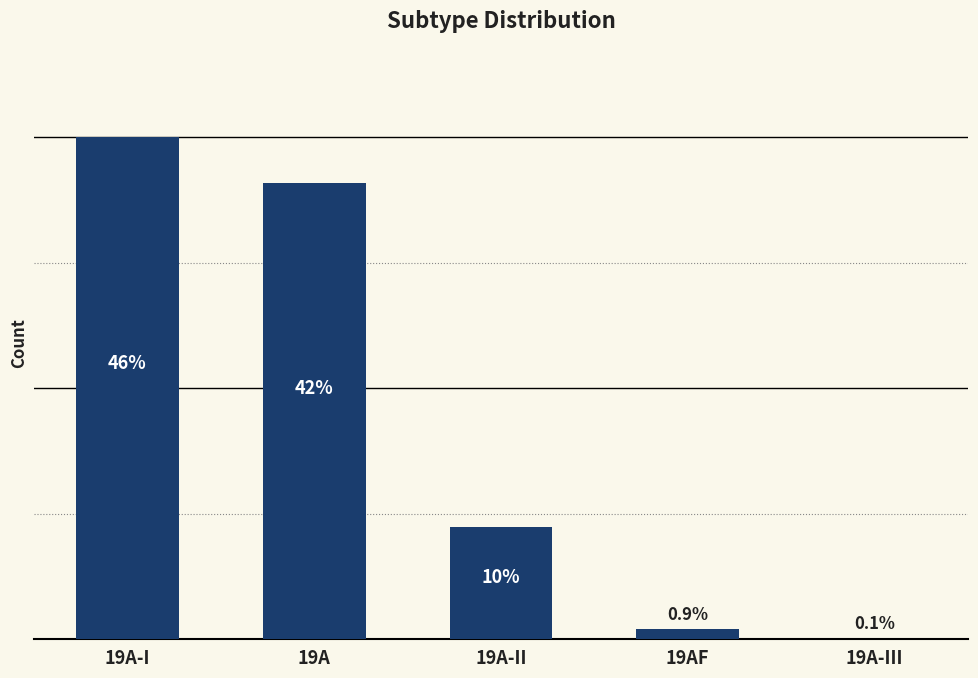

What is the sum of all values?

1928